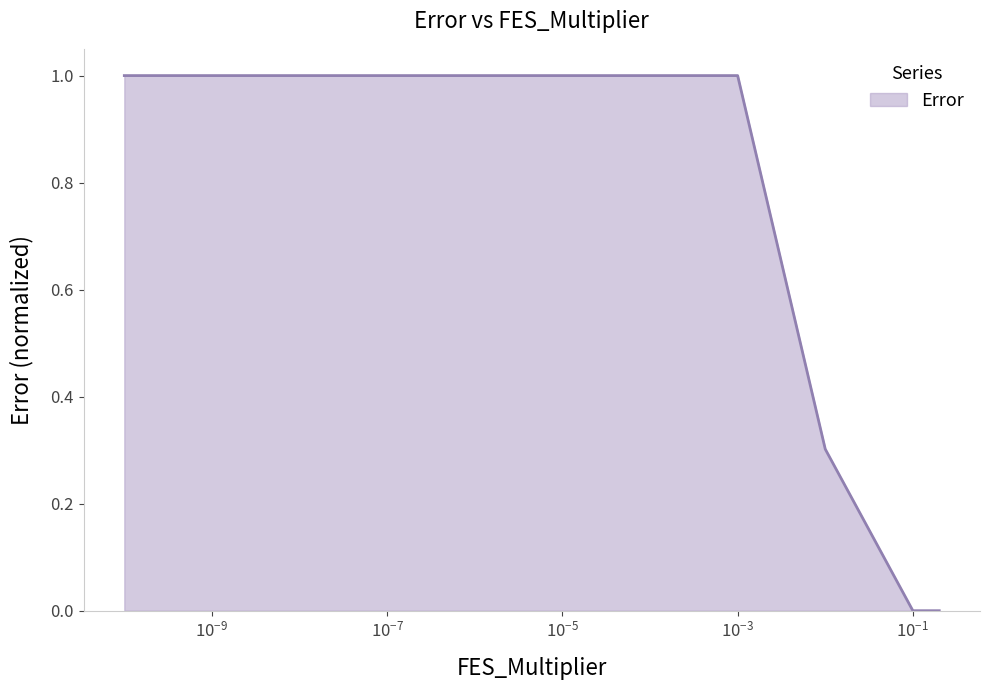

True or false: the data has more than 2 interior local peaks.

False